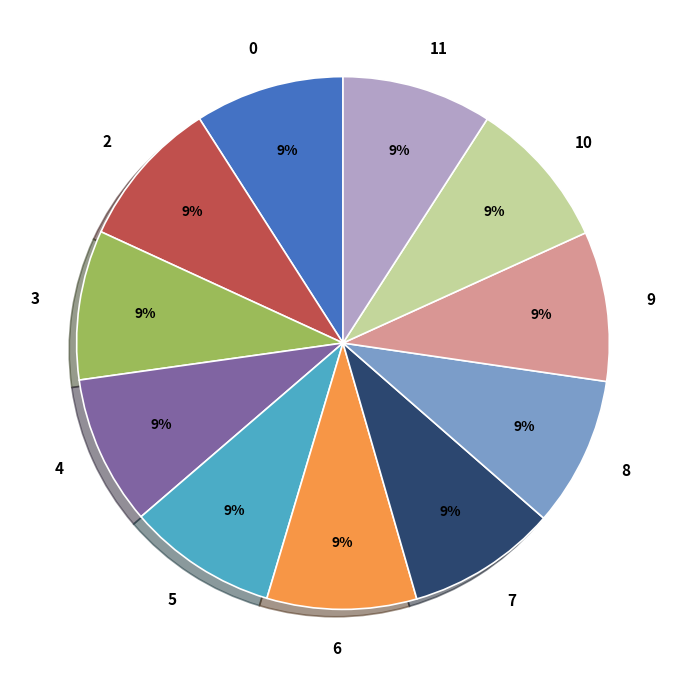

To the nearest percent, what is the combined percentage of 3 and 7?

18%